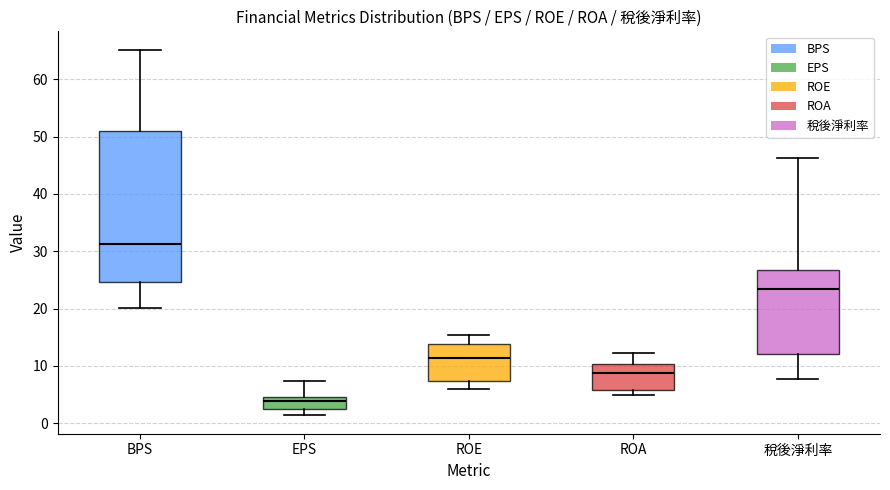

Reading left to right, transcribe this box plot: for each box, give where its median line is, the range the box spans, and where its two whiskers end, as read against the y-axis. The values are not printed on the chart, so give them approximately, as read against the axis.

BPS: median 31, box 25 to 51, whiskers 20 to 65
EPS: median 4, box 2 to 5, whiskers 1 to 7
ROE: median 11, box 7 to 14, whiskers 6 to 15
ROA: median 9, box 6 to 10, whiskers 5 to 12
稅後淨利率: median 23, box 12 to 27, whiskers 8 to 46